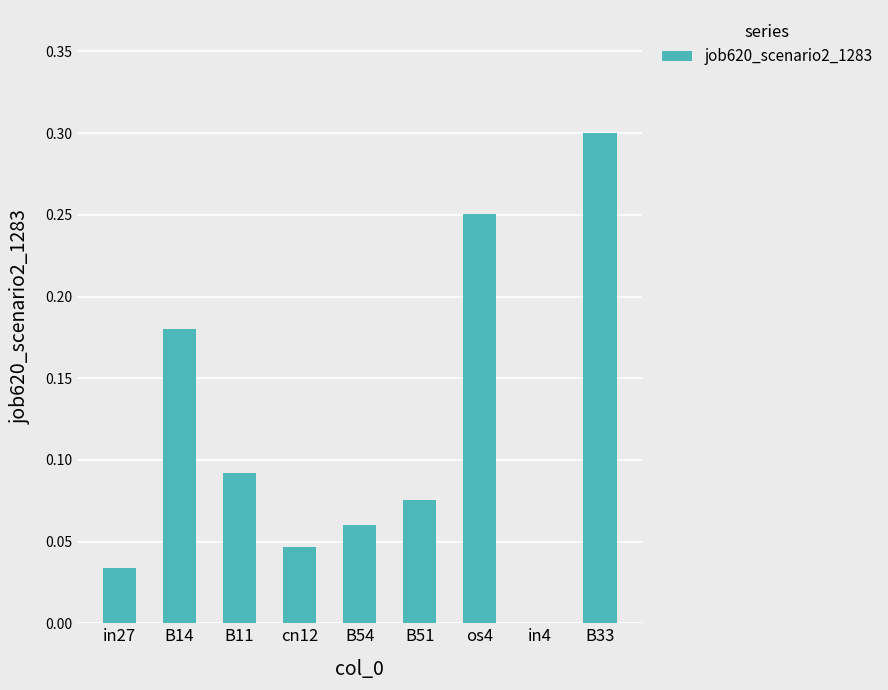

What is the change in value from in27 to os4?

+0.2